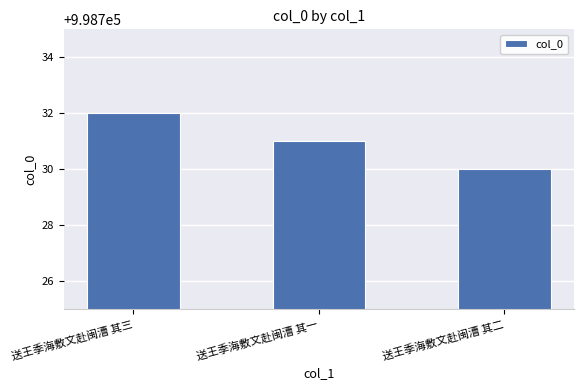

What position from the right is 送王季海敷文赴闽漕 其二?

1